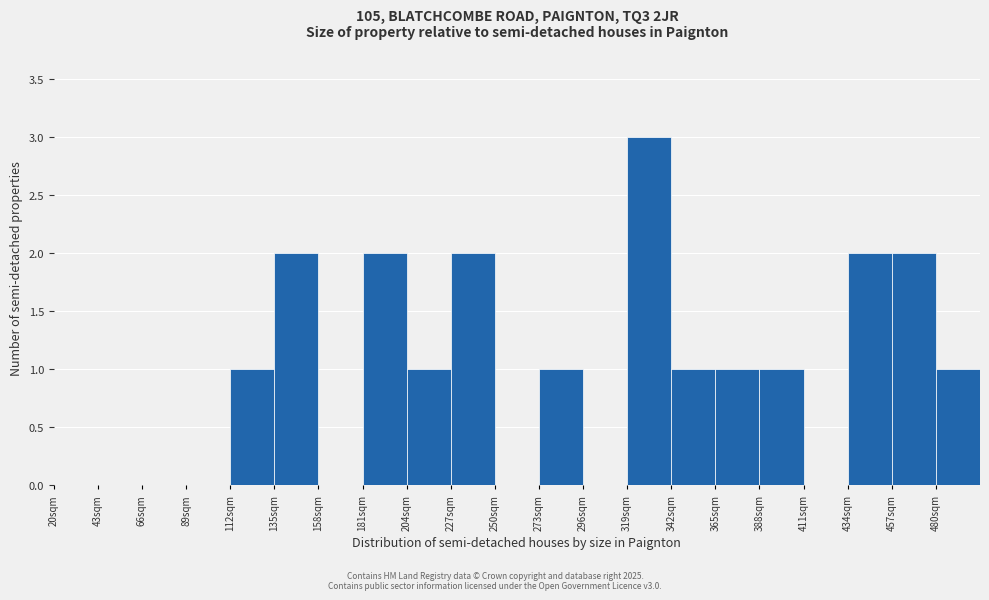

Over which range of the x-axis is the bar tallest?

319 to 342